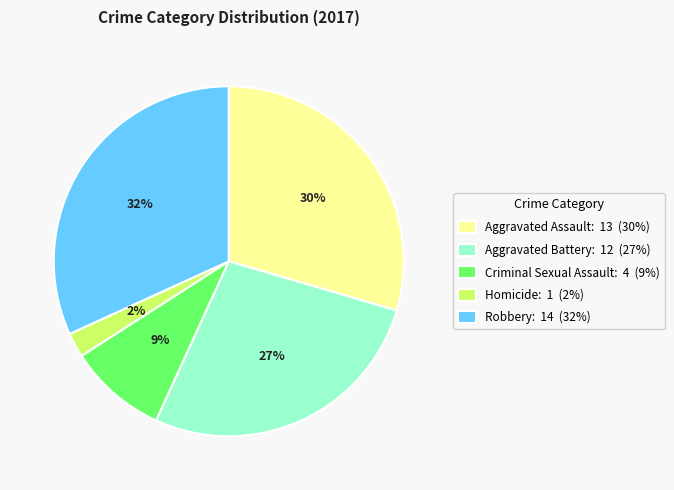

Combined, do Criminal Sexual Assault and Aggravated Assault account for over 50%?

No